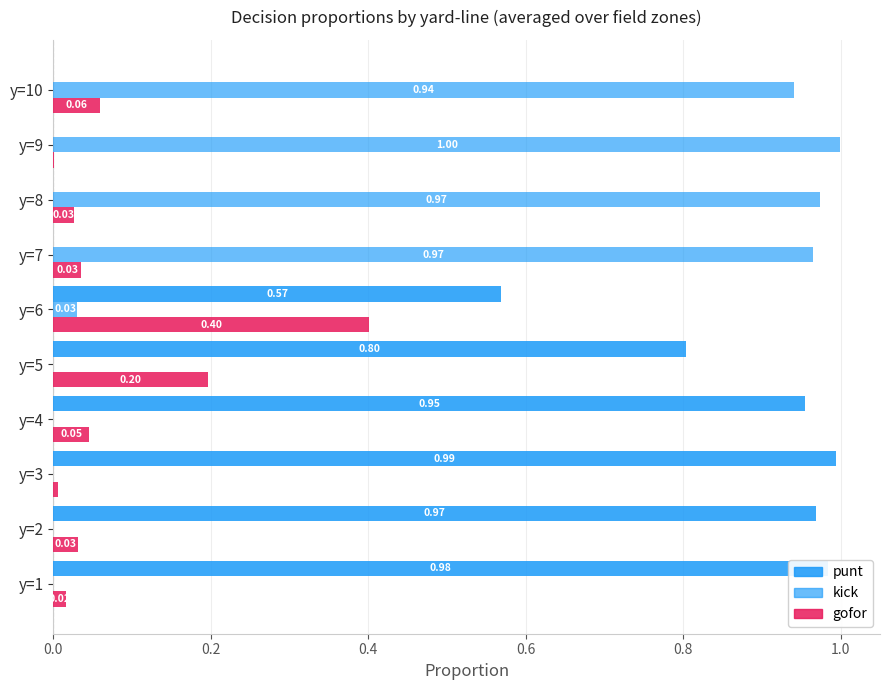

How many positive values does the punt series have?

6